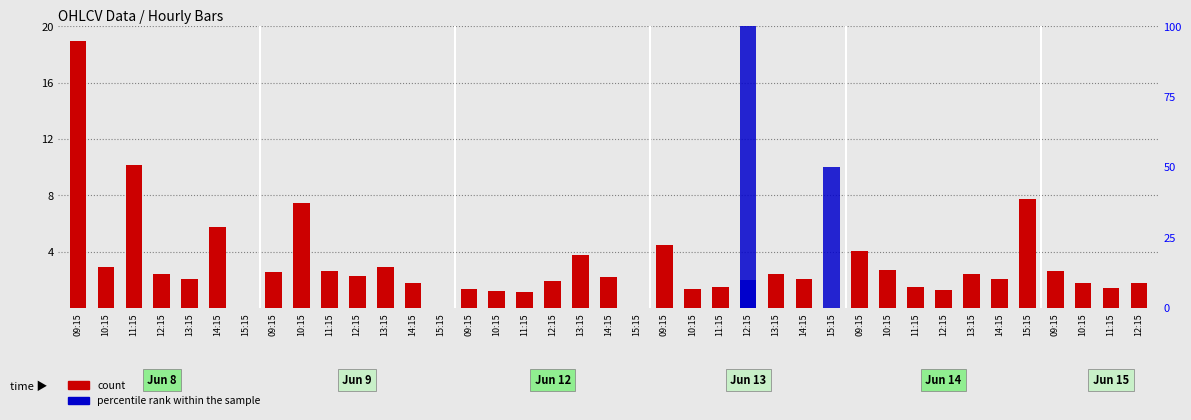

What is the total value across all series at 09:15?

19.0